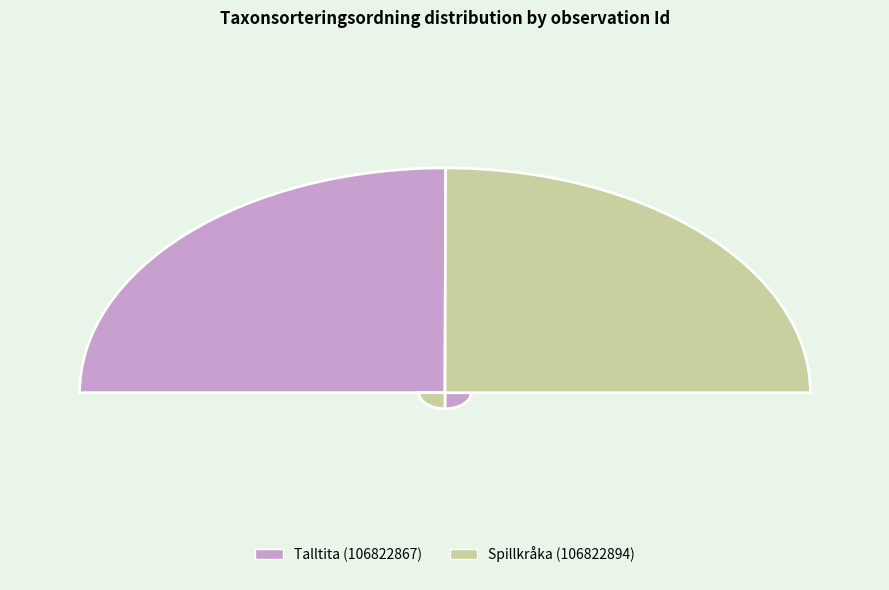

What percentage is NOT represented by Talltita (106822867)?

49.9%